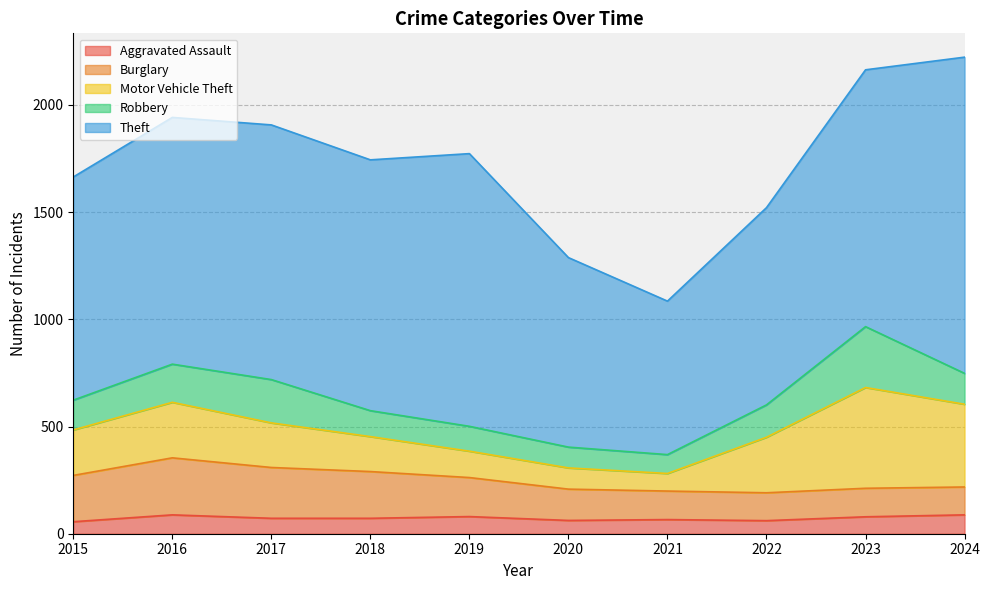

Which series has the widest spread of values?

Theft